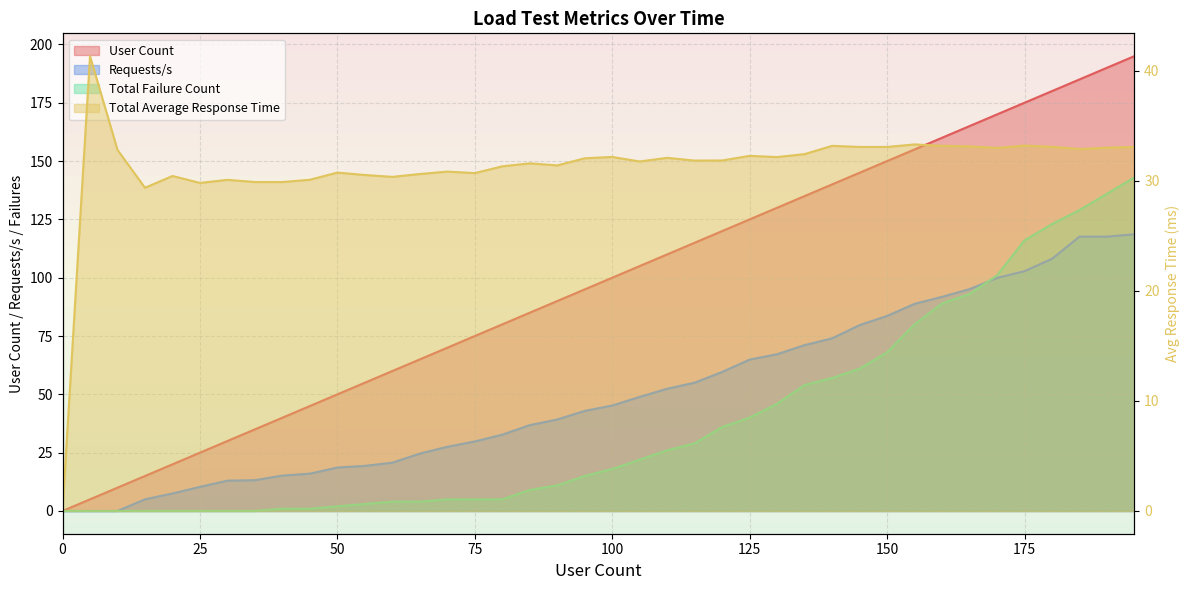

The Total Failure Count series shows 20.6 at 150. True or false?

False